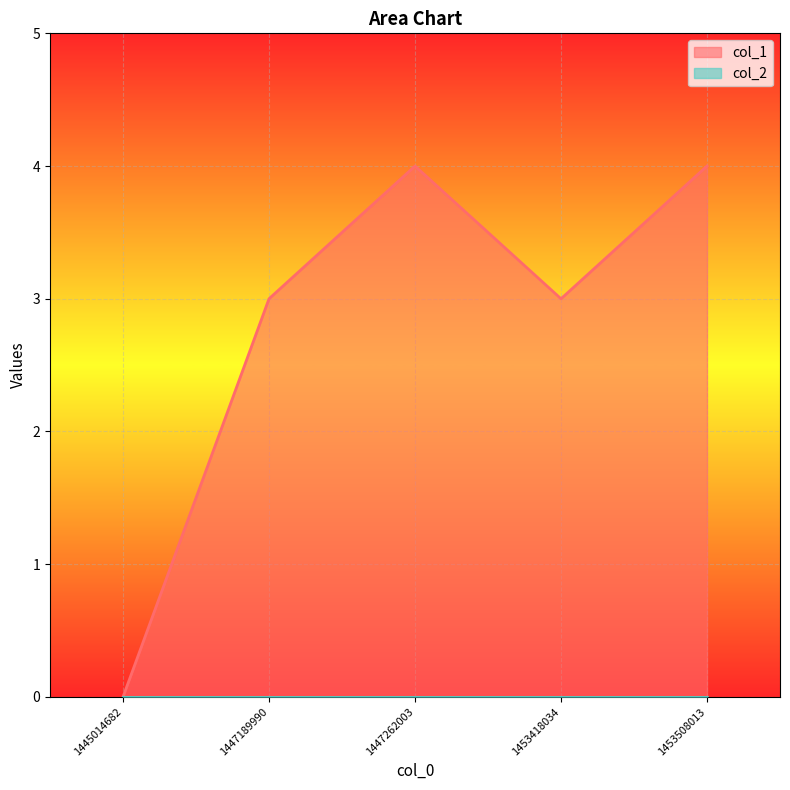

Which label corresponds to the largest value in the chart?

1447262003